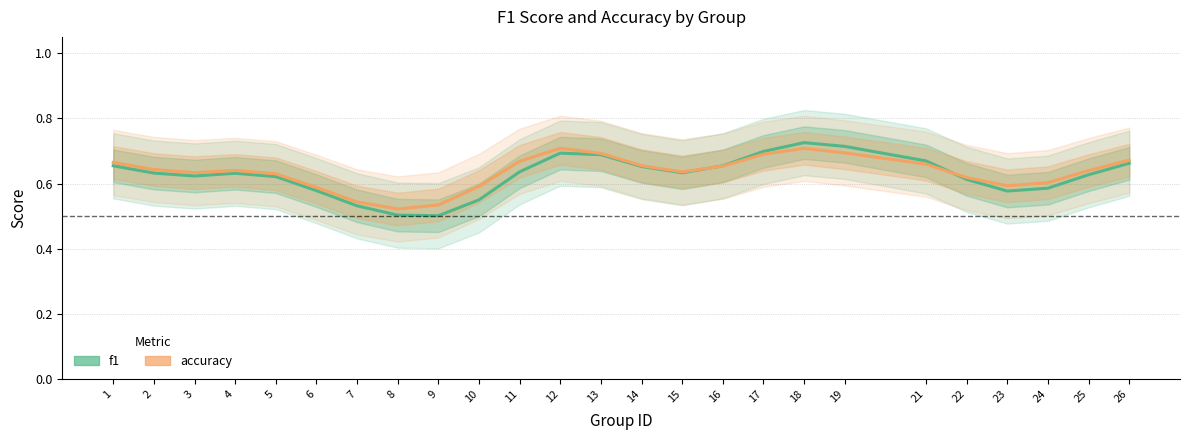

True or false: accuracy has more than 0 points higher than both neighbors.

True